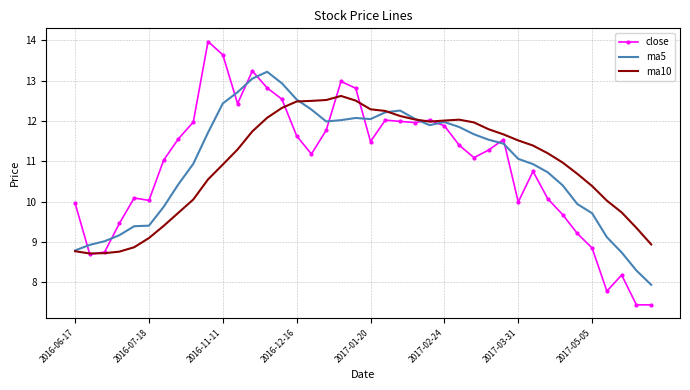

Which series ends up on top after the final intersection of close and ma5?

ma5